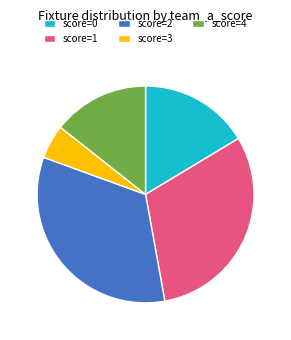

Is there a majority slice in this chart?

No